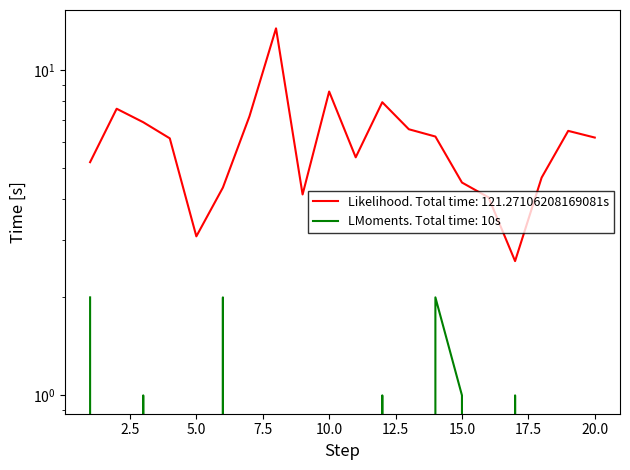

The value of FC at 12 is 1.0. True or false?

True